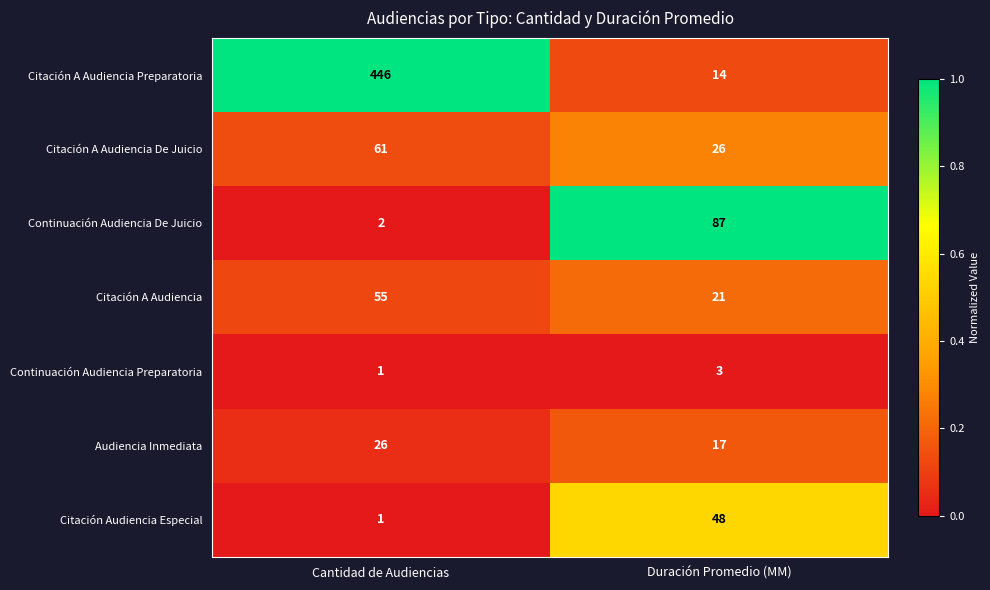

Where is Continuación Audiencia Preparatoria nearest to the value 2?

Cantidad de Audiencias